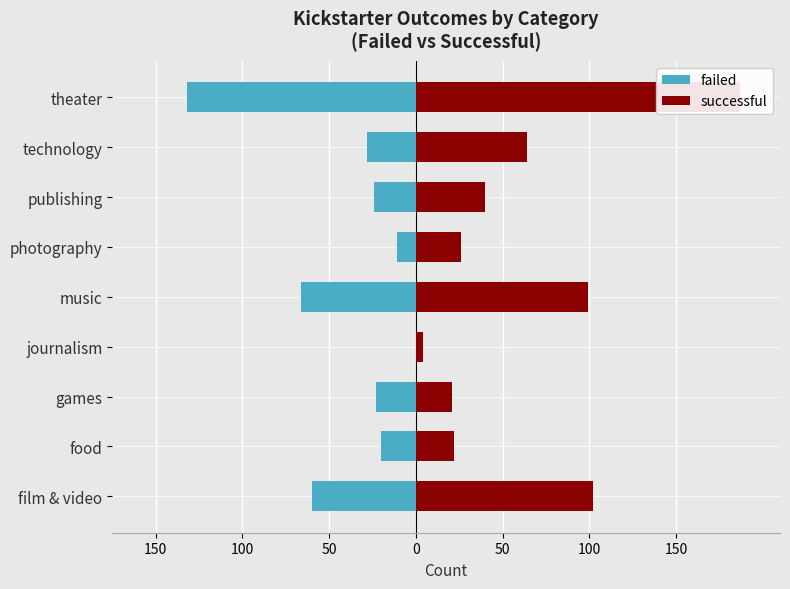

Reading right to left, extract all data points from this chart.

failed: -132	-28	-24	-11	-66	0	-23	-20	-60
successful: 187	64	40	26	99	4	21	22	102